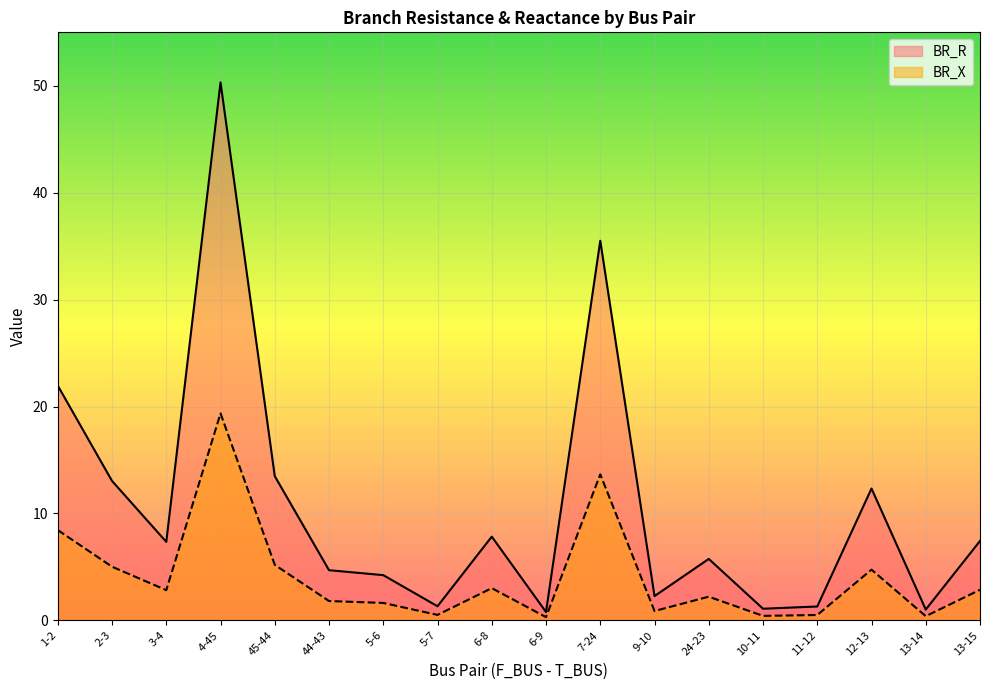

How many lines are shown in the chart?

2